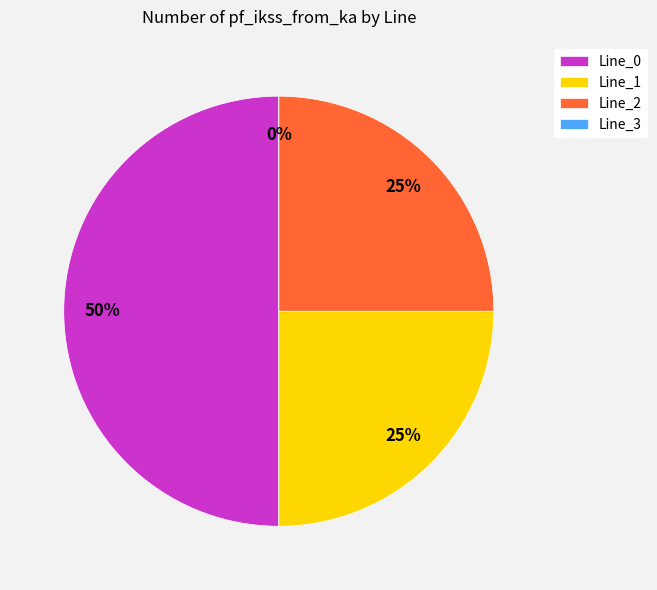

How many segments does this pie chart have?

4